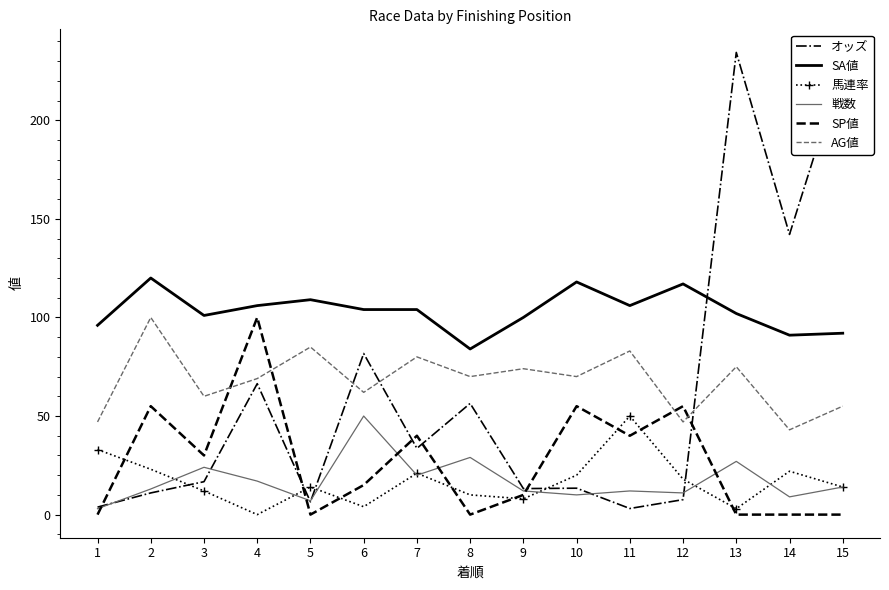

How many values in the AG値 series are below 70?

7